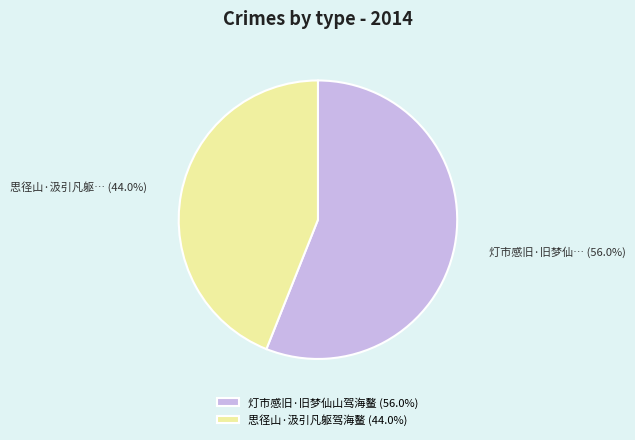

How many segments does this pie chart have?

2